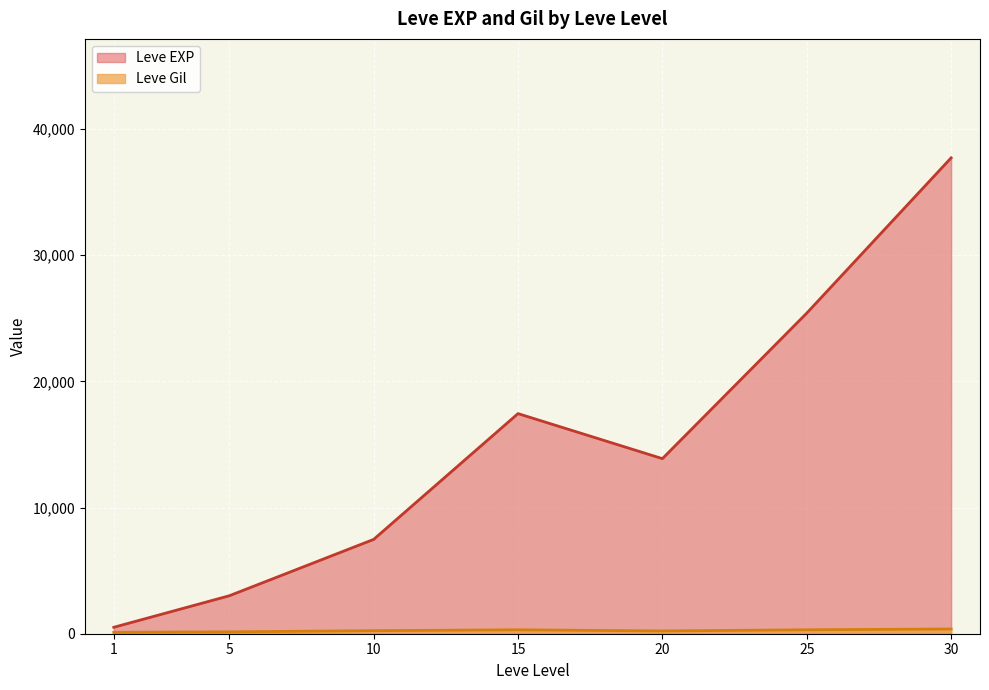

Between 1 and 25, which is larger?

25